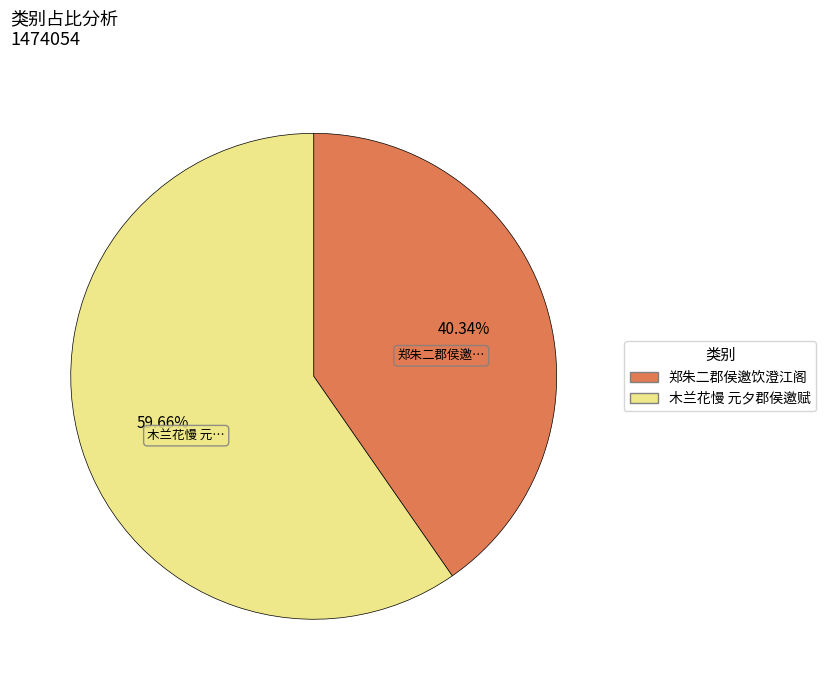

Combined, what portion of the pie is 郑朱二郡侯邀饮澄江阁 and 木兰花慢 元夕郡侯邀赋?

100.0%